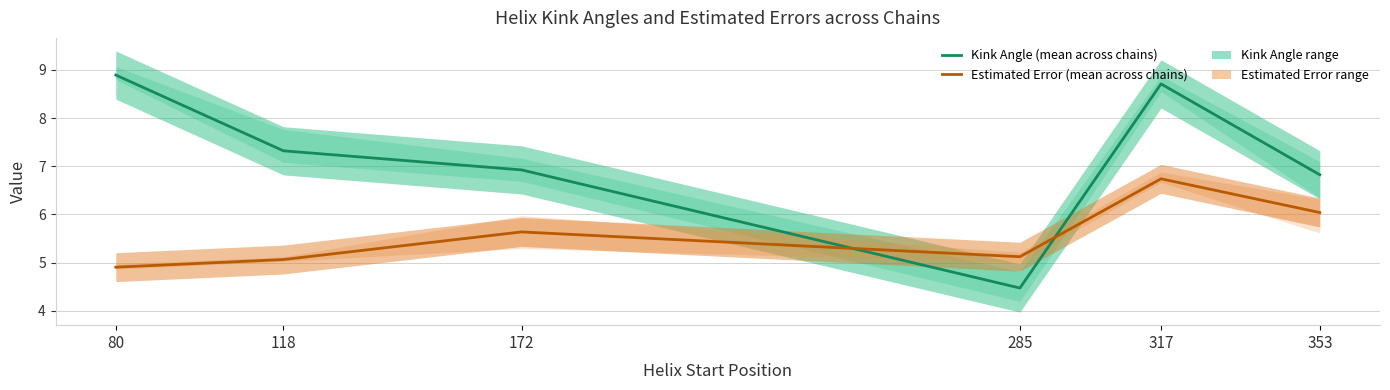

Does the chart display data point markers on the line(s)?

No